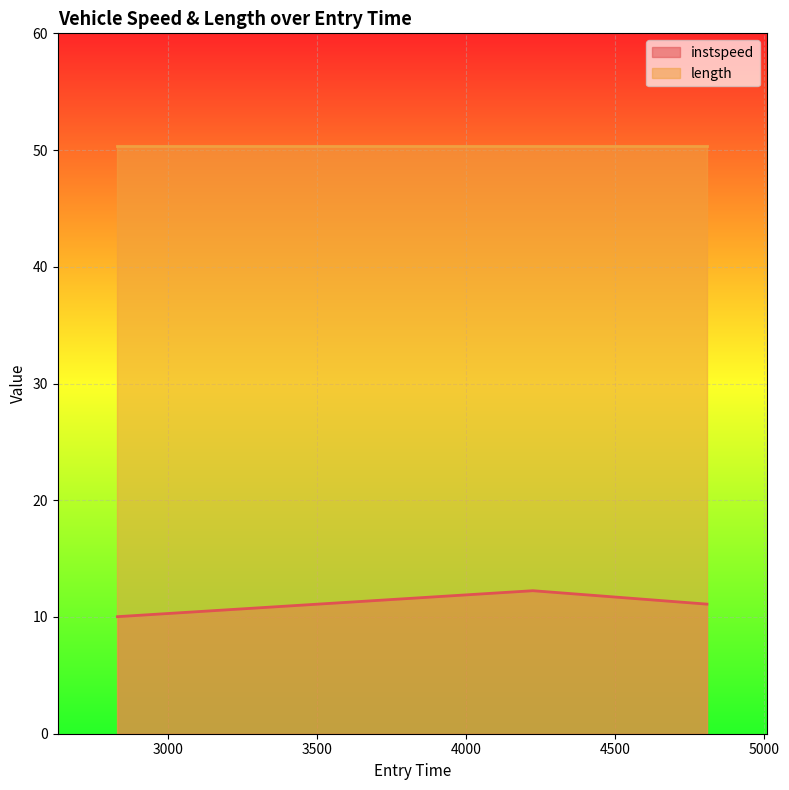

Reading left to right, what are all the values shown in this chart?

10.0	12.3	11.1